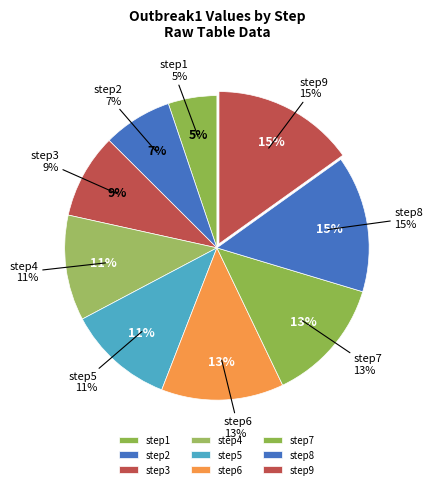

To the nearest percent, what is the difference between the largest and smallest slice percentages?

10%